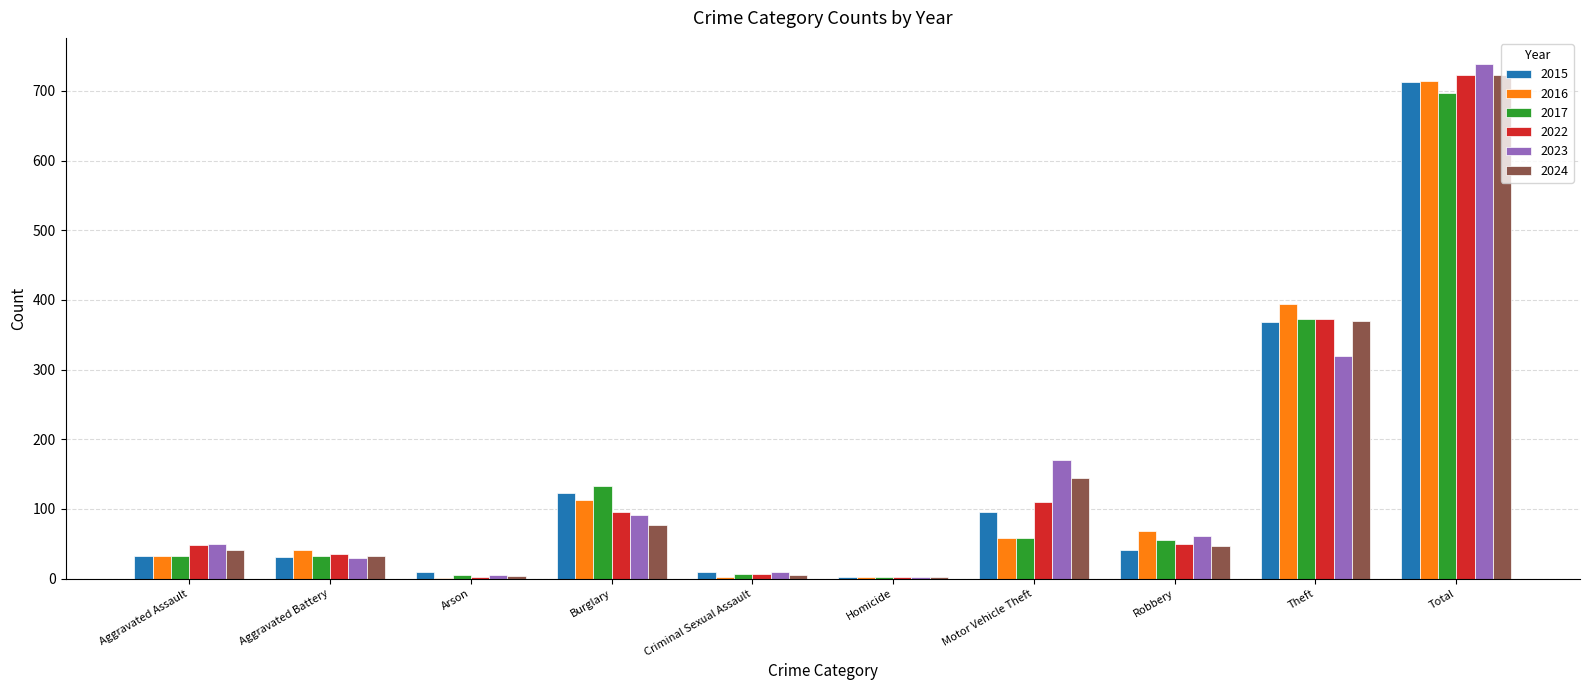

What is the average value of the 2024 series?

145